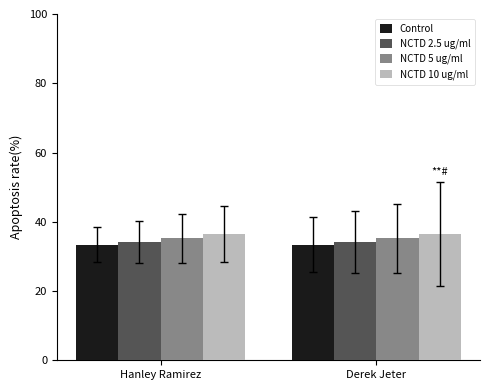

True or false: NCTD 10 ug/ml has a value of 23.2 at Derek Jeter.

False